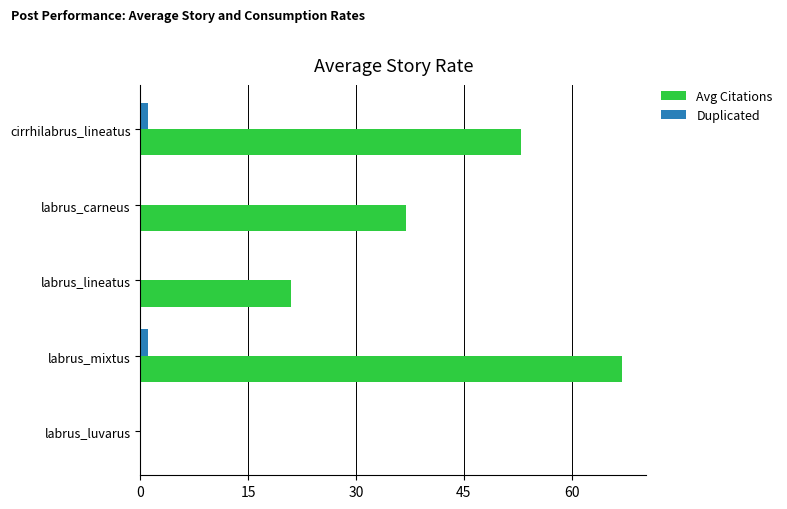

Is the value of Duplicated at labrus_mixtus greater than the value of Avg Citations at labrus_lineatus?

No